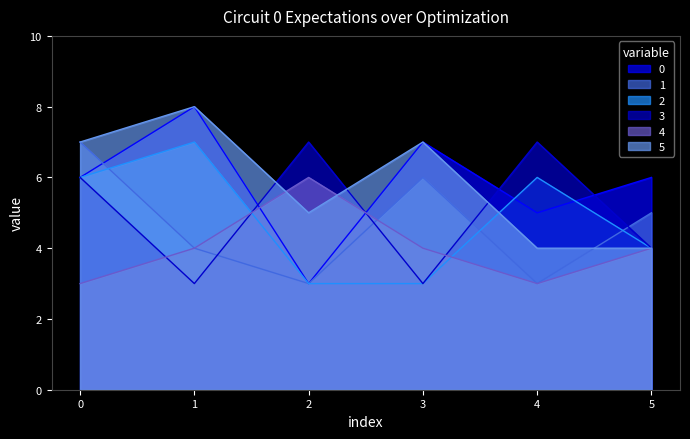

The 3 series shows 3 at 1. True or false?

True